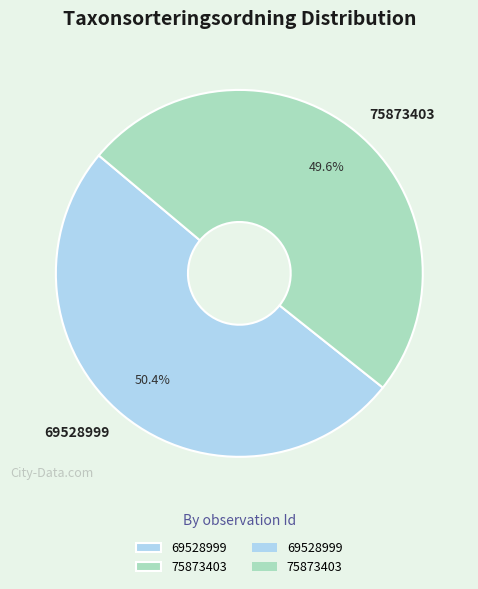

Is there any slice that represents more than half of the pie?

Yes